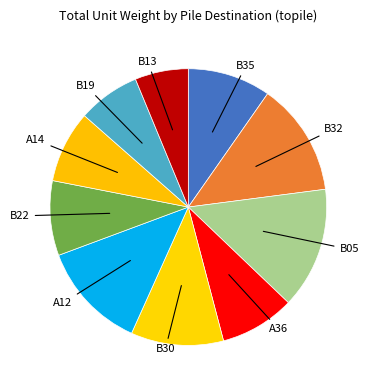

Does any single category account for the majority?

No